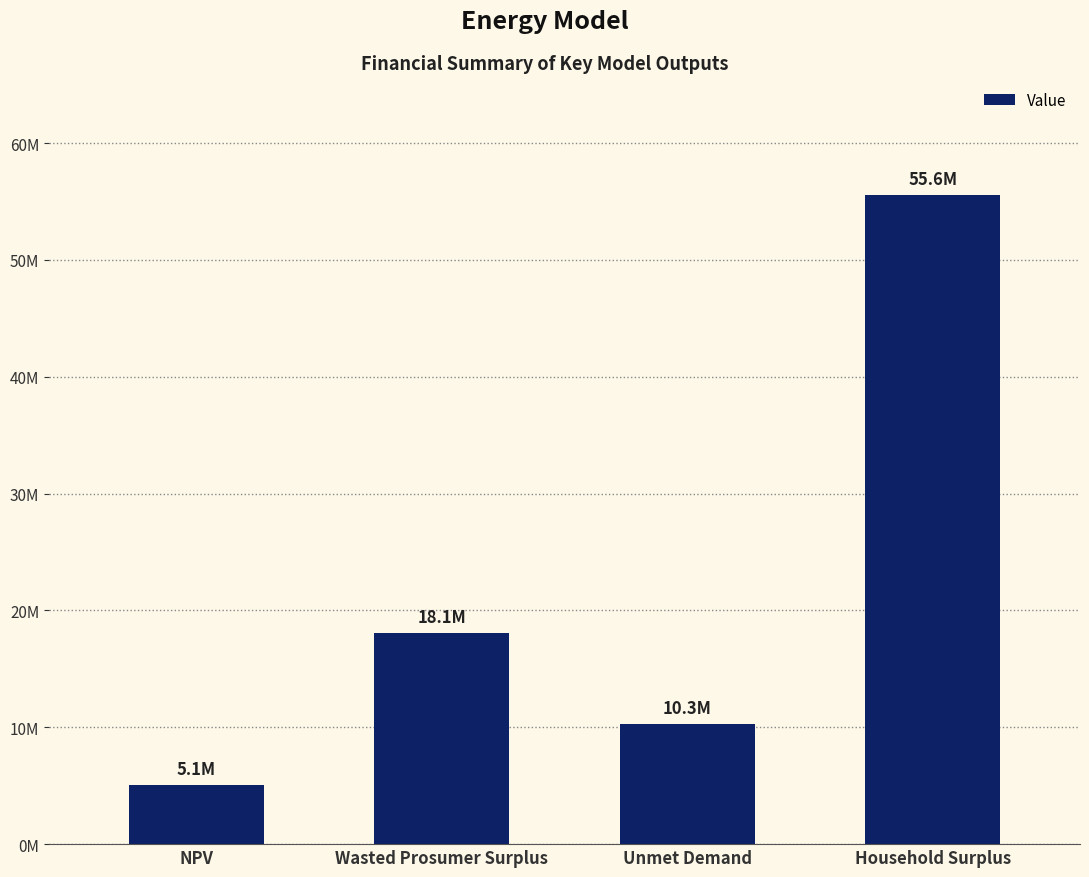

Does the chart contain any negative values?

No